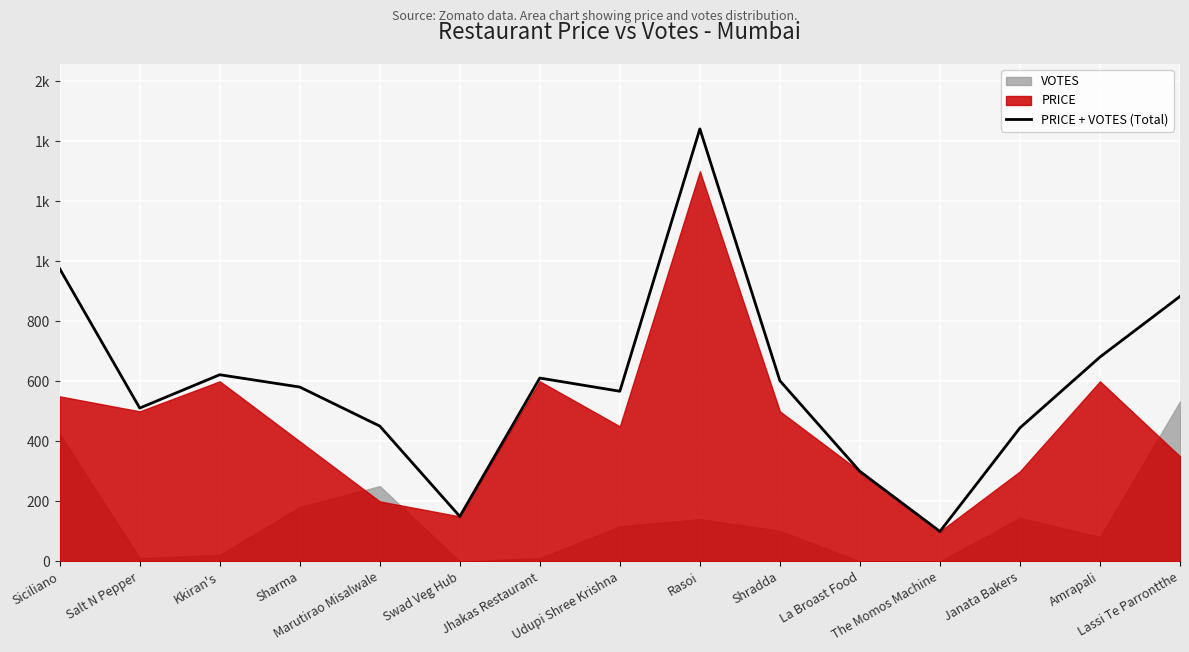

Which has a higher value, Shradda or Amrapali?

Amrapali